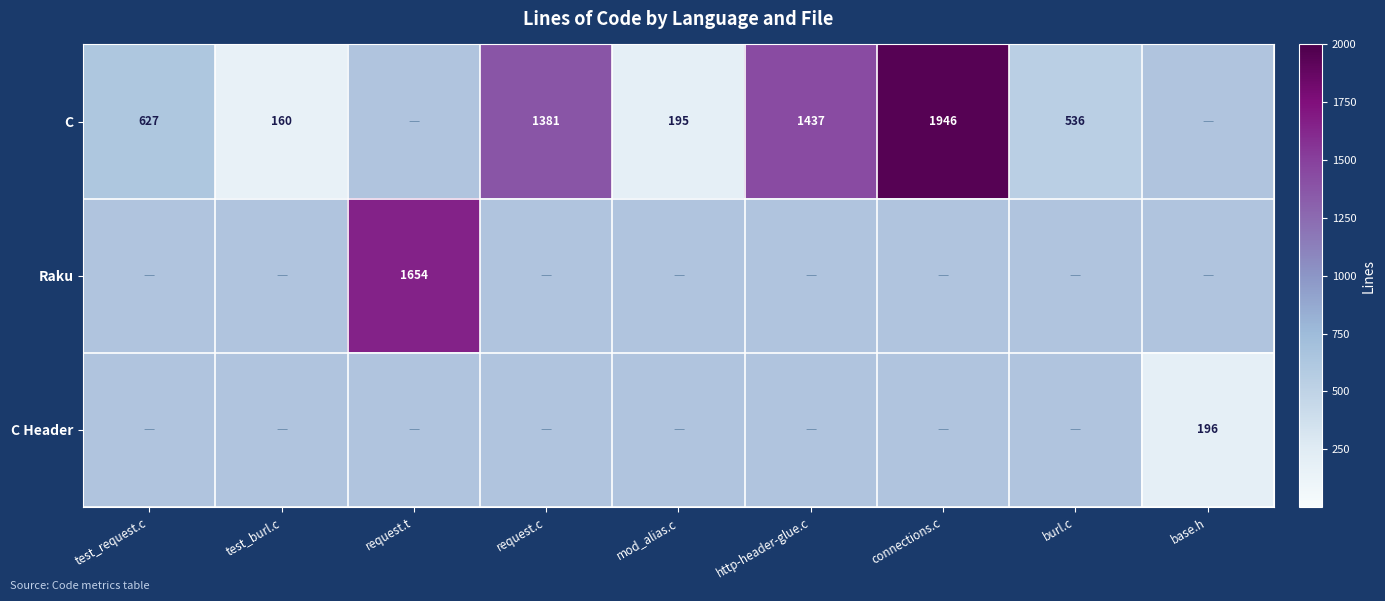

What is the difference between the highest and lowest values at mod_alias.c?

195